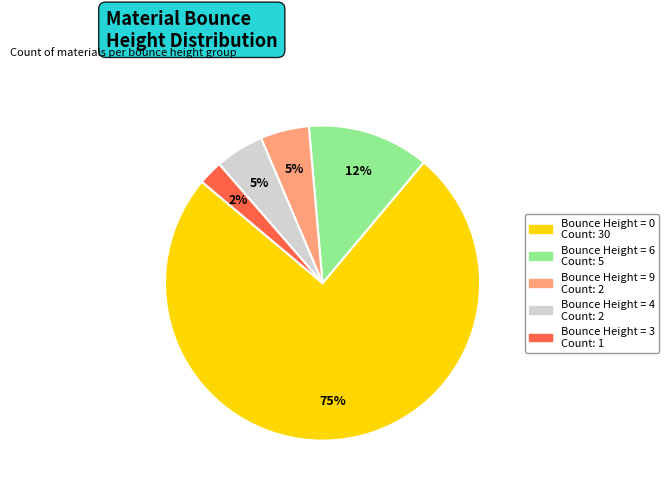

To the nearest percent, what is the average slice percentage?

20%